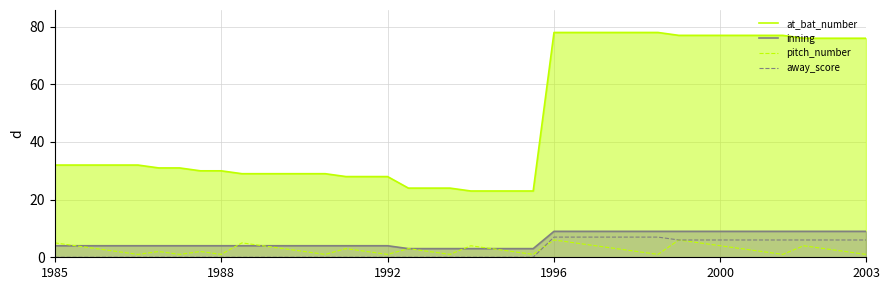

Which series has the widest spread of values?

at_bat_number